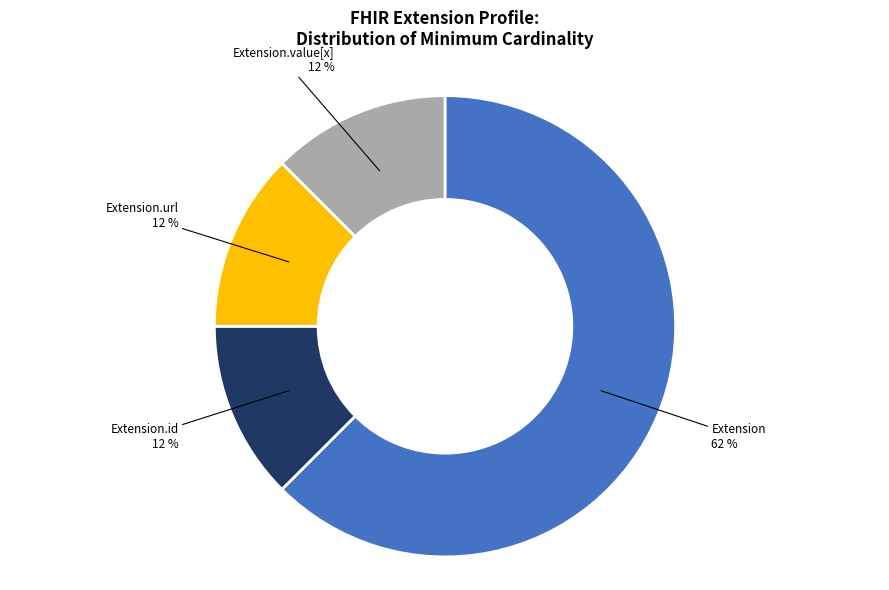

The Extension slice represents 62% of the pie. True or false?

True